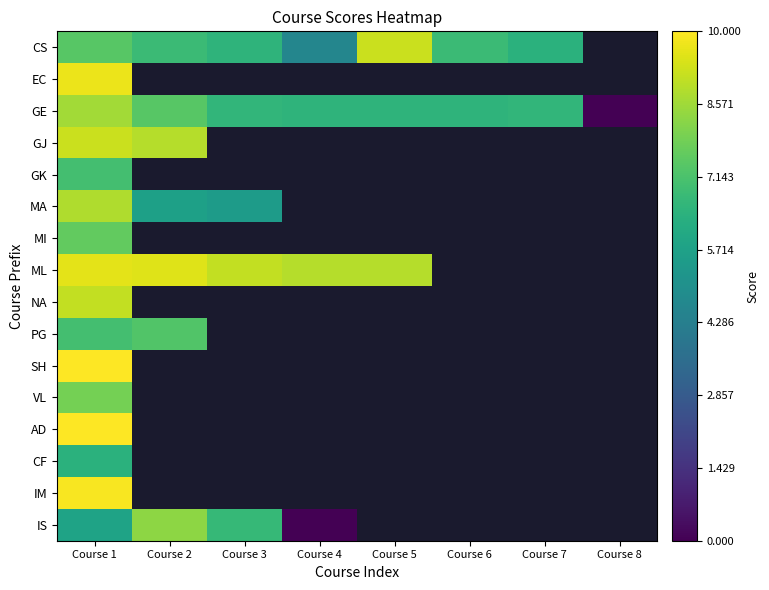

At how many categories does at least one series exceed 8?

5